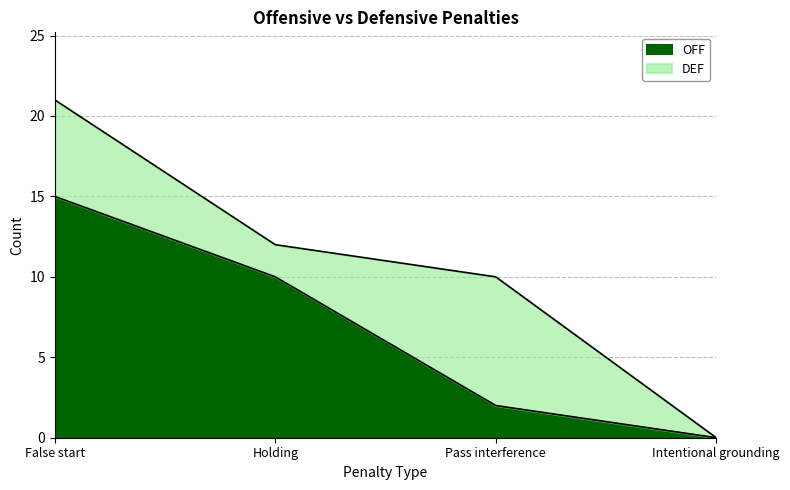

Does the chart display data point markers on the line(s)?

No